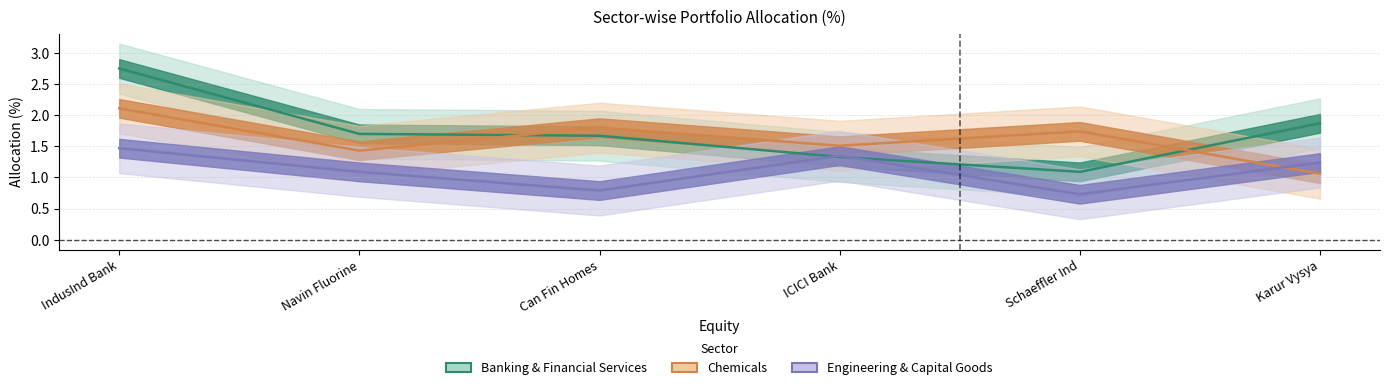

Is the value of Chemicals at Can Fin Homes greater than the value of Engineering & Capital Goods at Navin Fluorine?

Yes